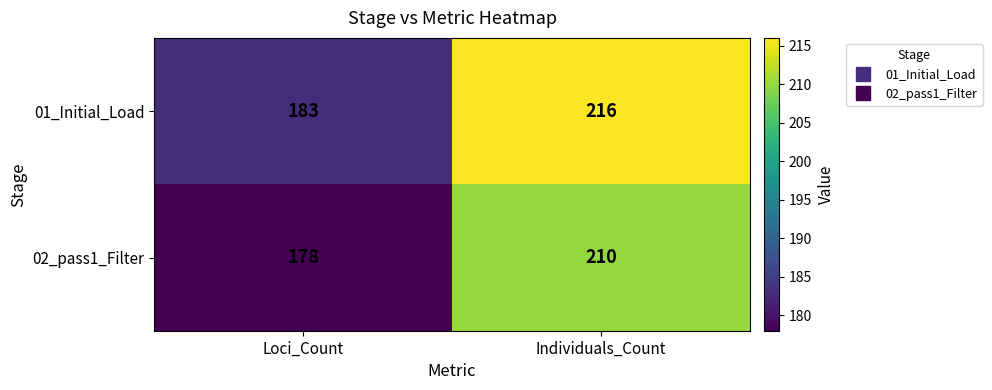

What is the smallest value displayed?

178